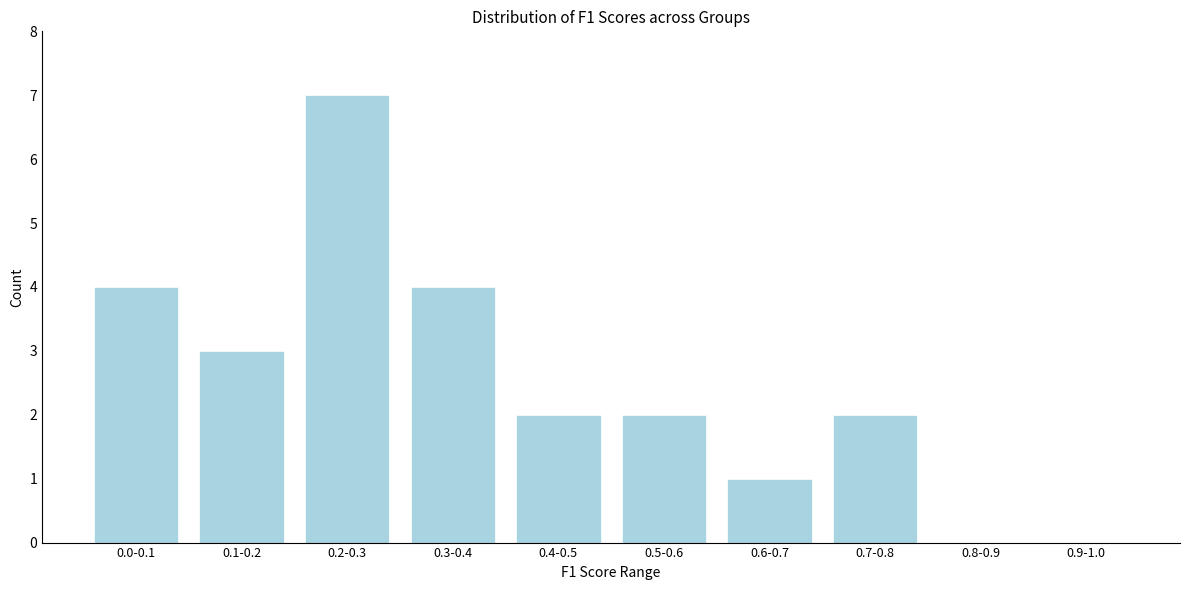

Reading left to right, list all the values displayed in this chart.

0.0-0.1=4	0.1-0.2=3	0.2-0.3=7	0.3-0.4=4	0.4-0.5=2	0.5-0.6=2	0.6-0.7=1	0.7-0.8=2	0.8-0.9=0	0.9-1.0=0